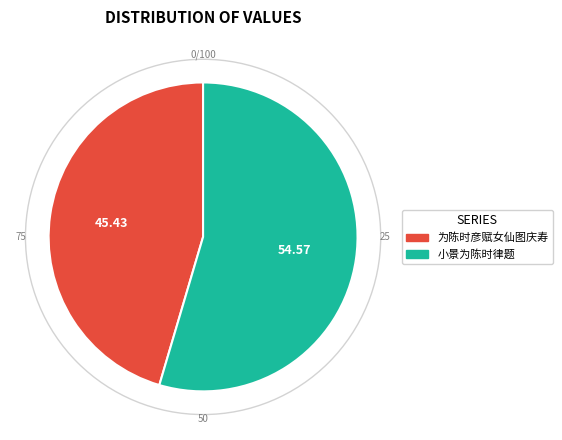

What is the smallest slice in the pie chart?

为陈时彦赋女仙图庆寿